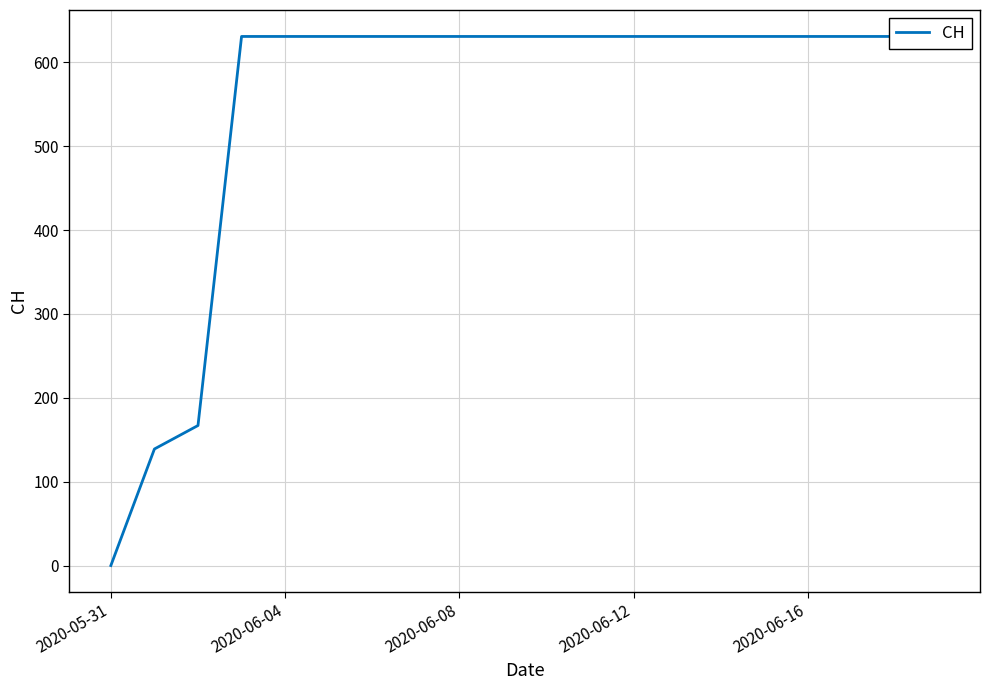

True or false: the data shows 631 at 2020-06-12.

True